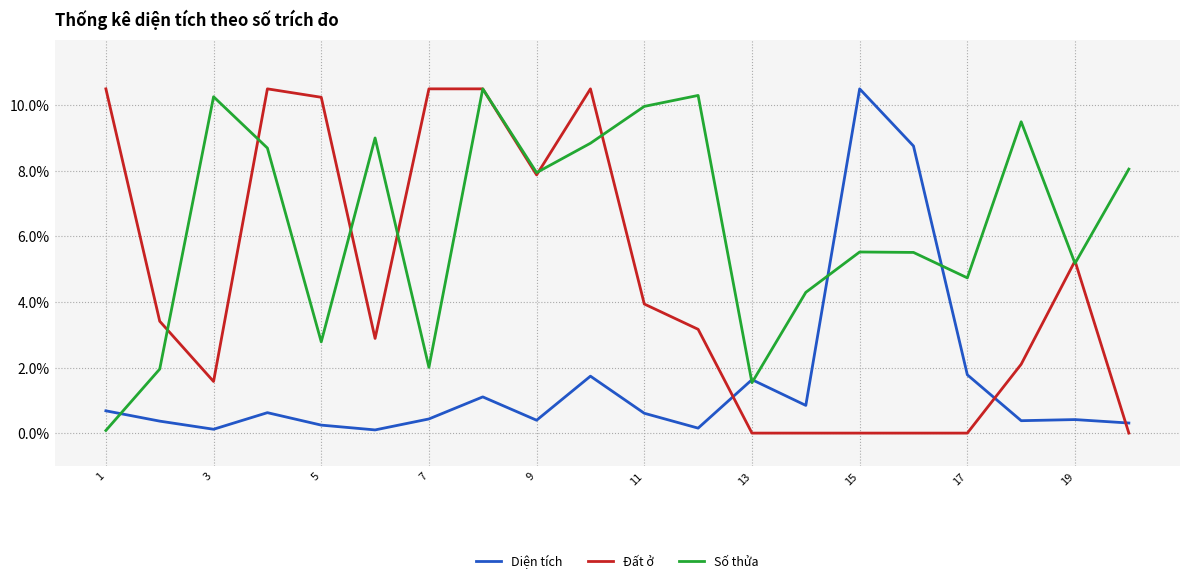

How many interior local valleys does the Số thửa series have?

6